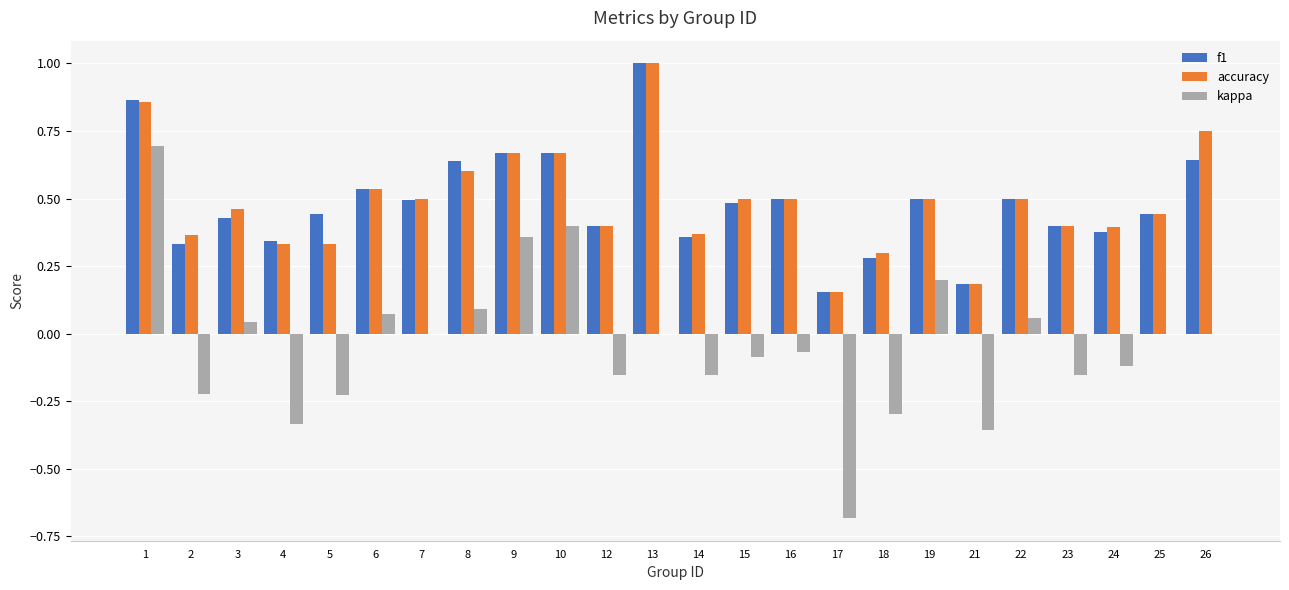

What is the total value across all series at 22?

1.1